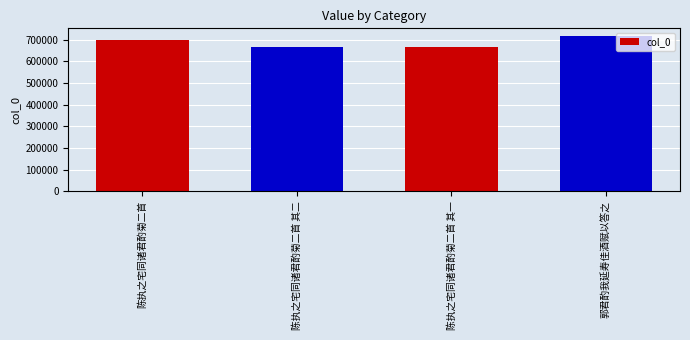

Read the value at 陈执之宅同诸君酌菊二首 其一.

665698